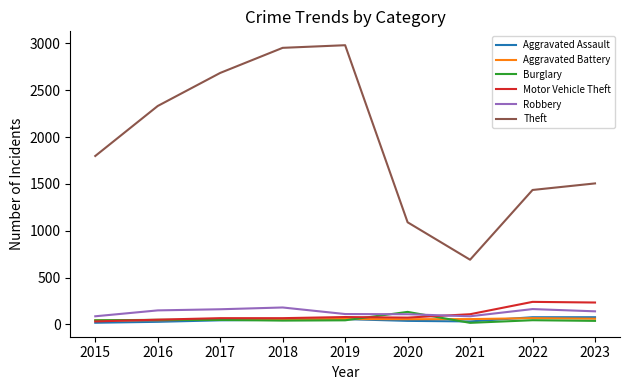

Is the value of Motor Vehicle Theft at 2018 greater than the value of Burglary at 2020?

No